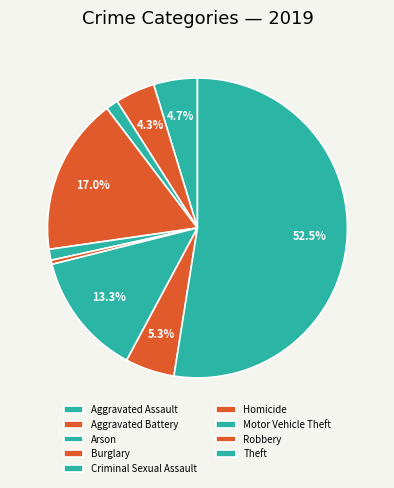

To the nearest percent, what portion does Criminal Sexual Assault represent?

1%